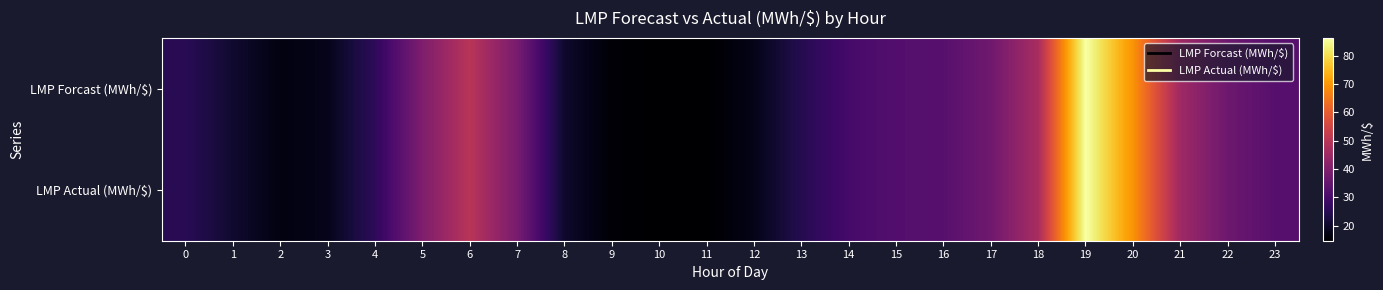

At which category is the sum across all series the highest?

19